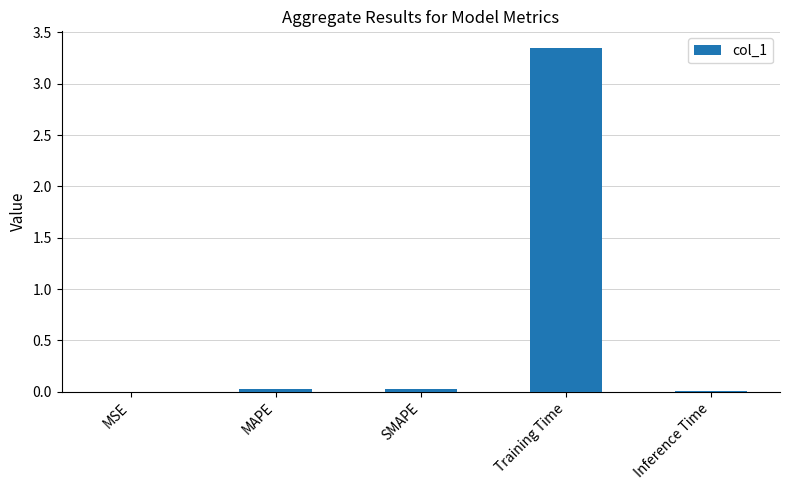

True or false: the data shows 0.0 at MAPE.

True